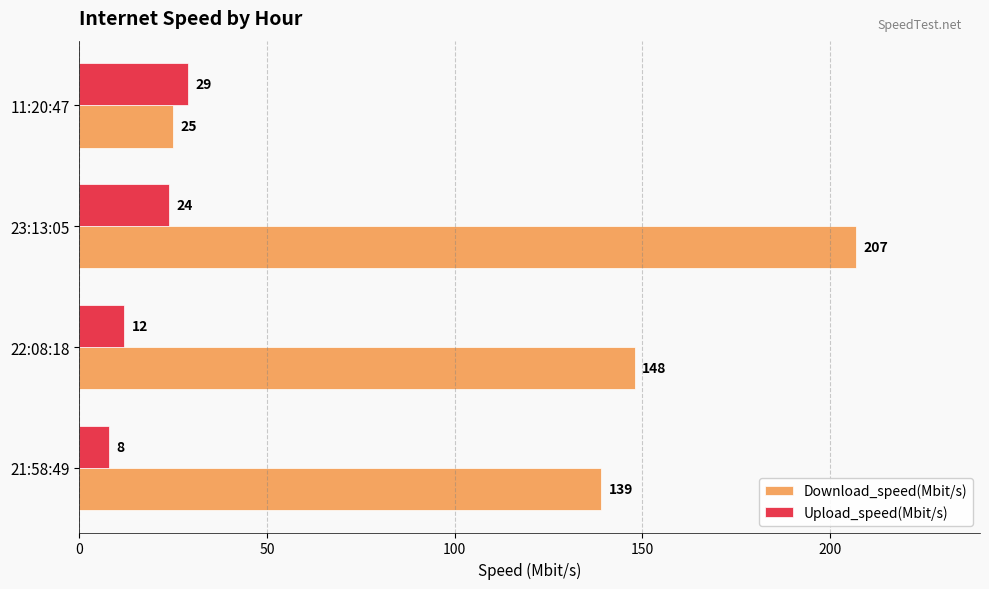

The value of Download_speed(Mbit/s) at 21:58:49 is 60. True or false?

False